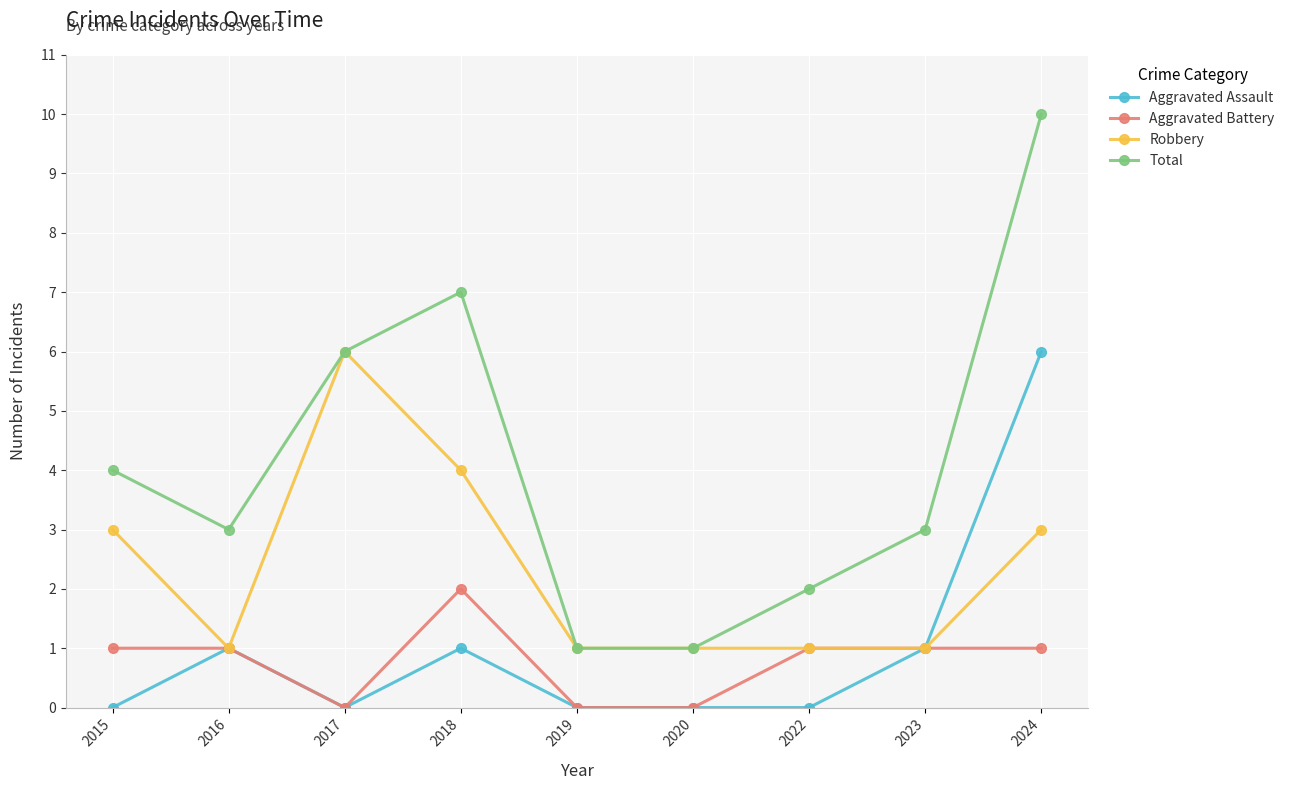

Where does the Total series first go above 3?

2015